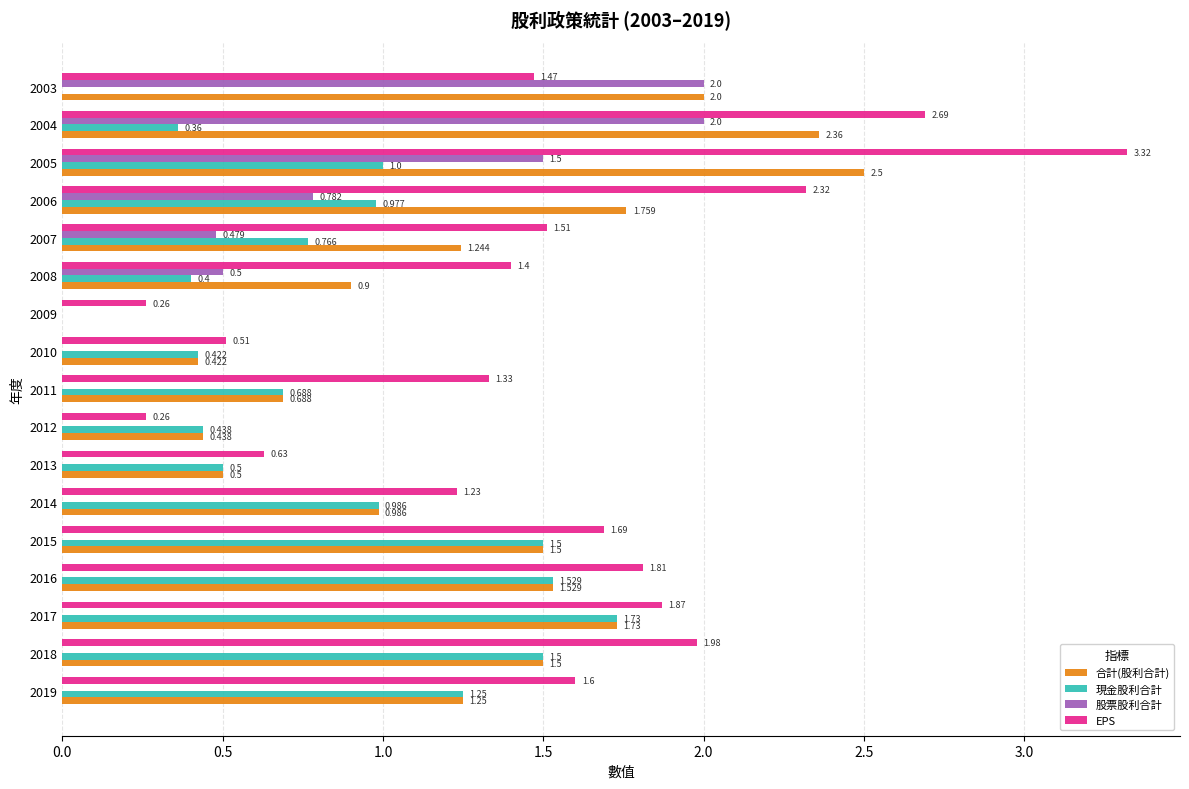

Is the value of 合計(股利合計) at 2006 greater than the value of EPS at 2019?

Yes